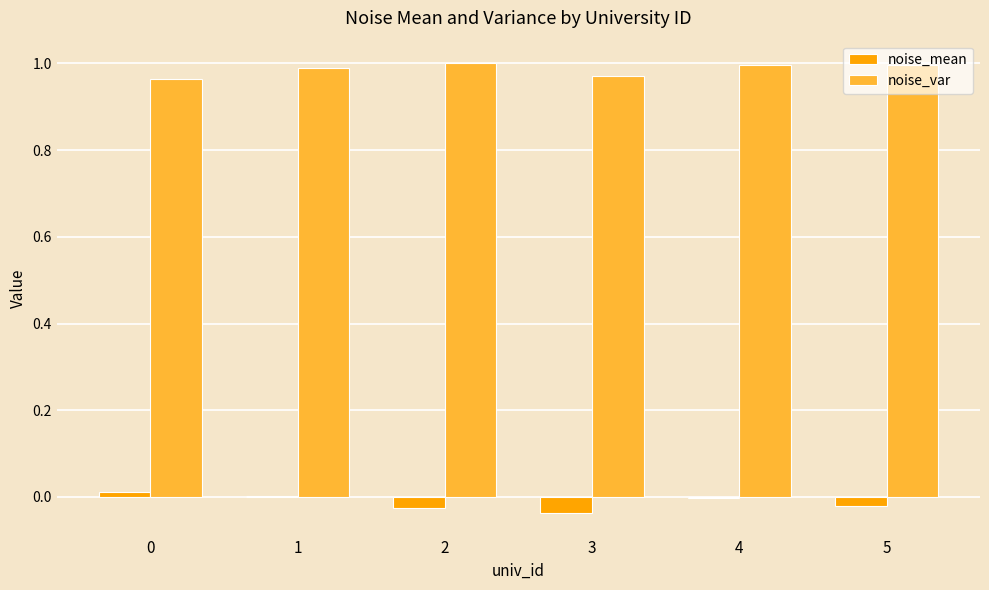

What are all the series names shown in the legend?

noise_mean, noise_var